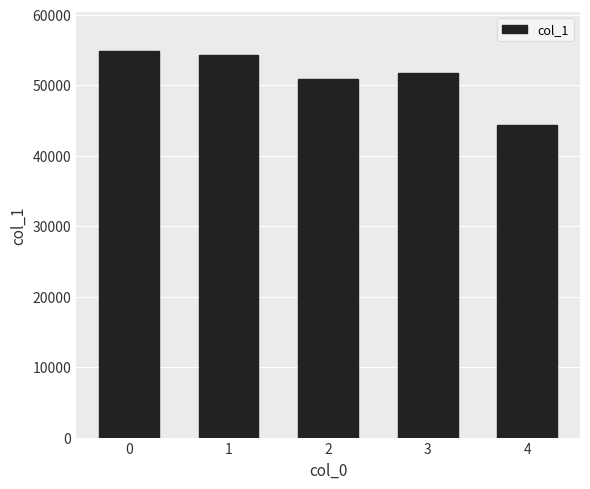

What is the value of the 5th bar from the left?

44350